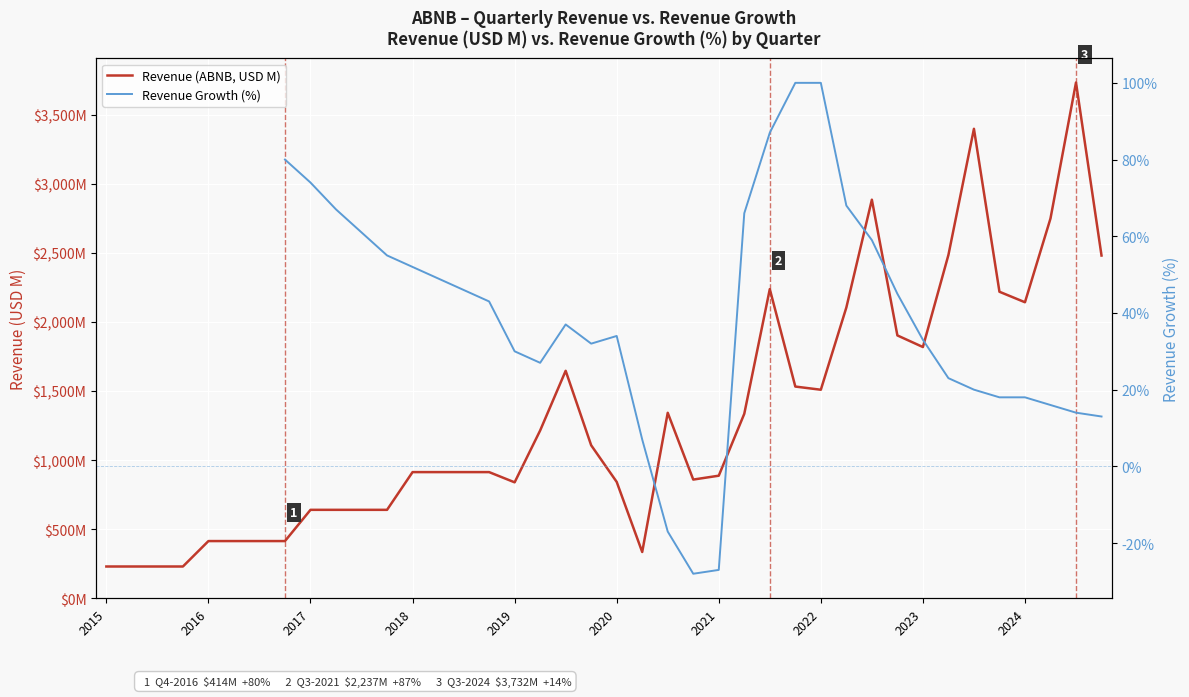

The Revenue (ABNB, USD M) series shows 247.1 at 2019. True or false?

False